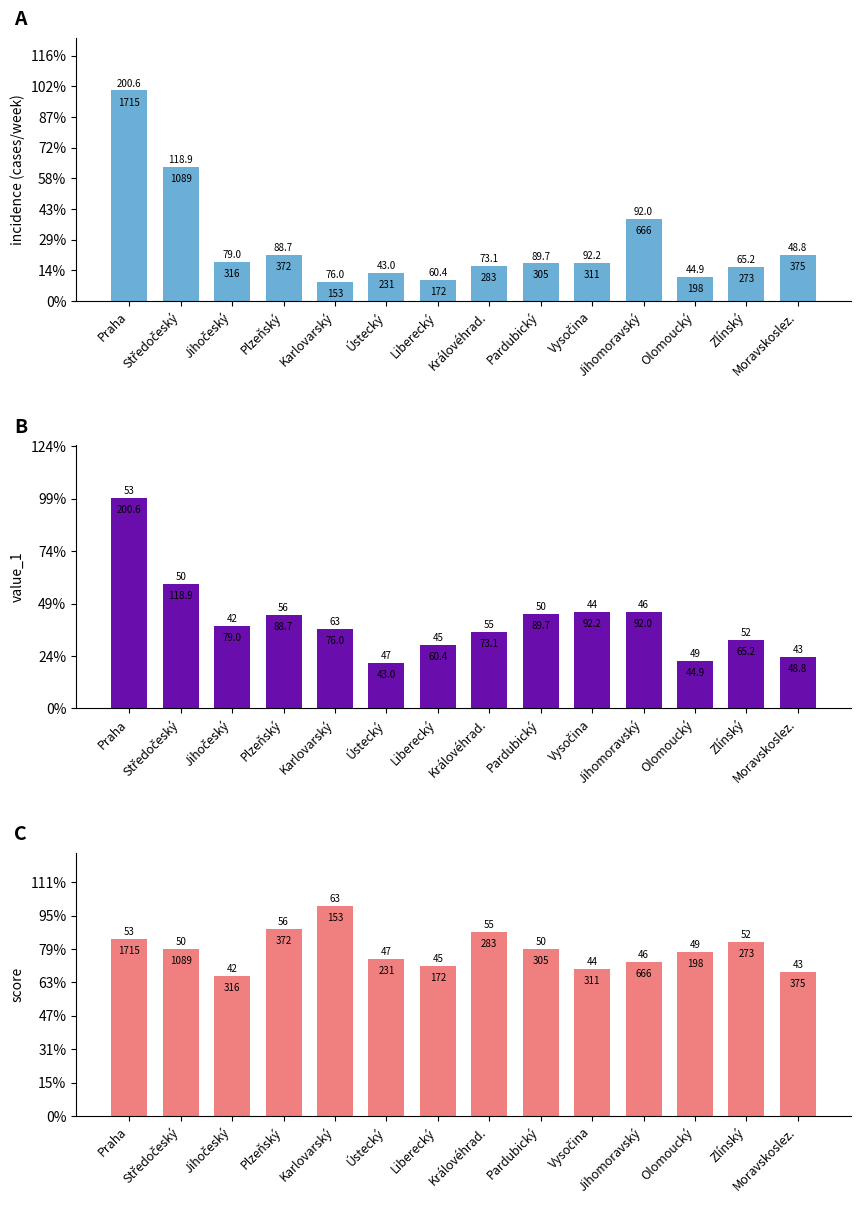

List the labels in order of score value, smallest first.

Jihočeský, Moravskoslez., Vysočina, Liberecký, Jihomoravský, Ústecký, Olomoucký, Středočeský, Pardubický, Zlínský, Praha, Královéhrad., Plzeňský, Karlovarský